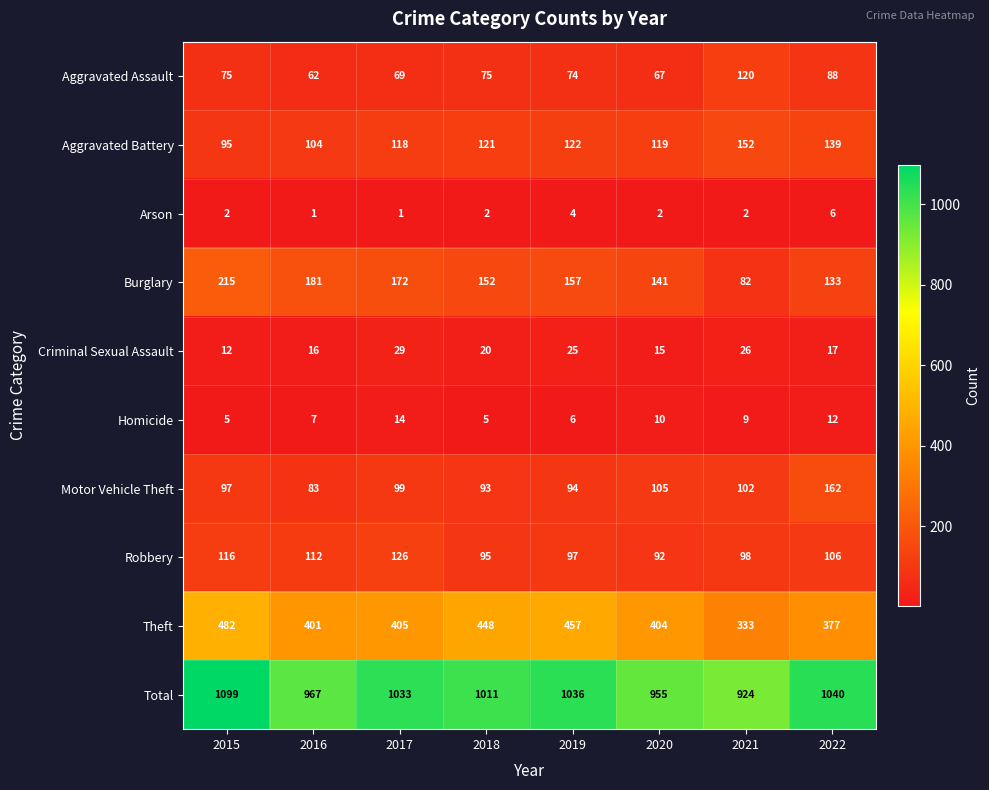

The value of Theft at 2022 is 377. True or false?

True